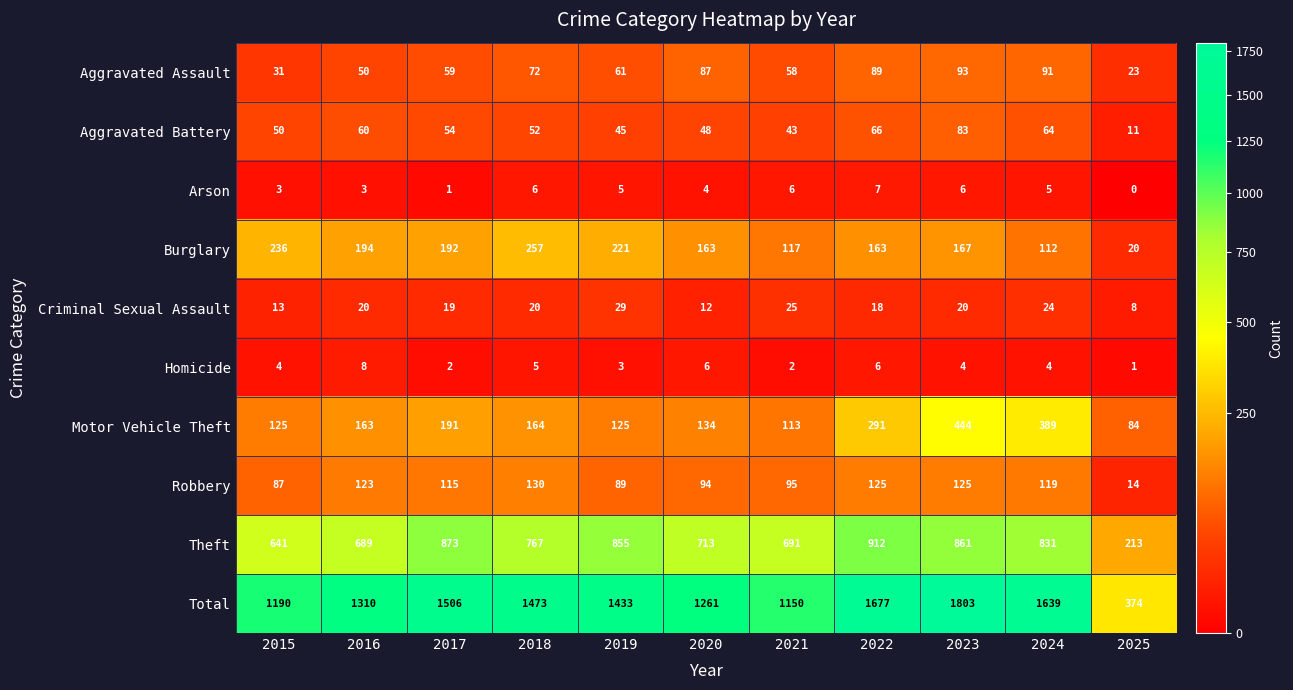

At 2022, list the series in order from largest to smallest.

Total, Theft, Motor Vehicle Theft, Burglary, Robbery, Aggravated Assault, Aggravated Battery, Criminal Sexual Assault, Arson, Homicide